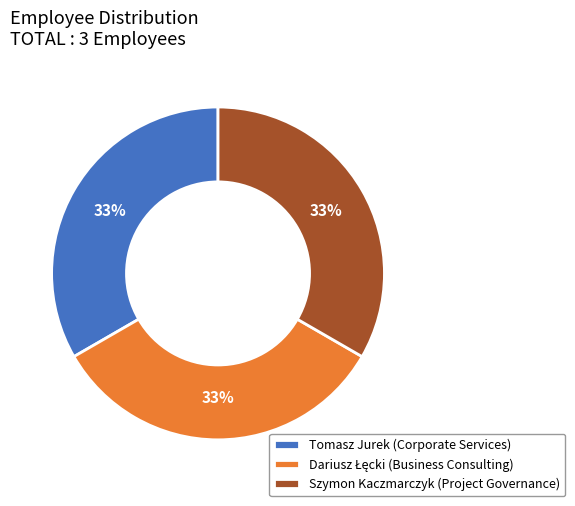

True or false: Tomasz Jurek (Corporate Services) accounts for 33% of the total.

True